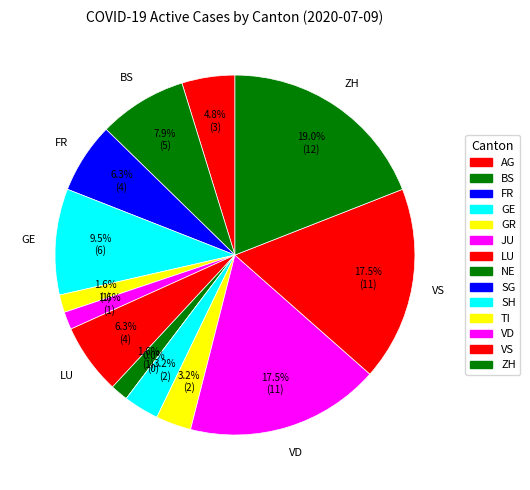

To the nearest percent, what is the difference between the largest and smallest slice percentages?

19%